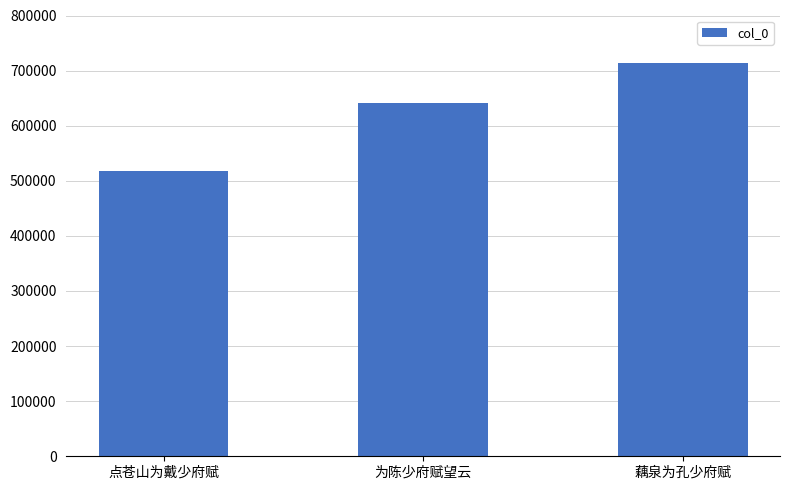

How many bars are there in total?

3